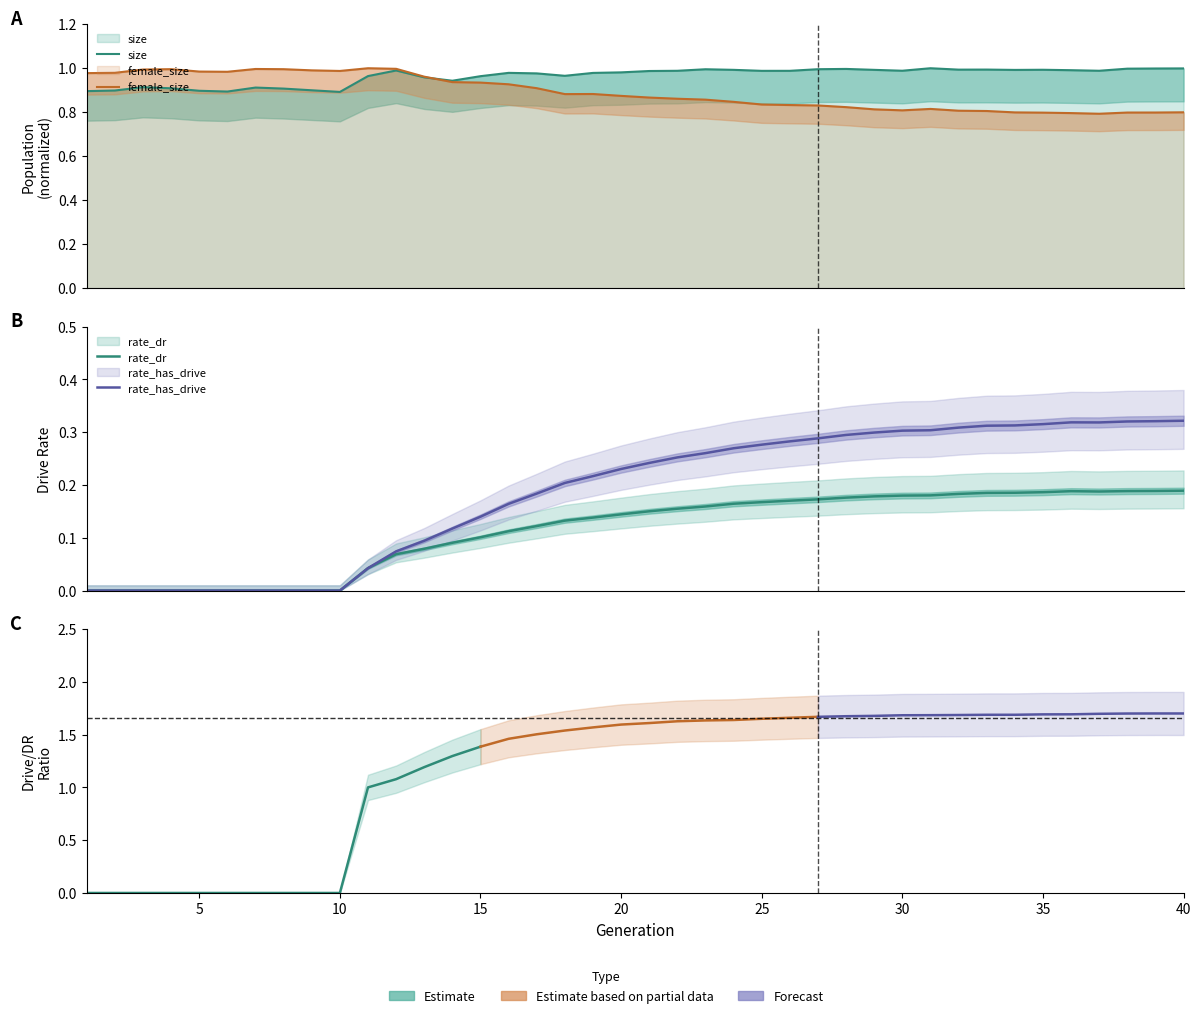

Does the chart have visible grid lines?

No